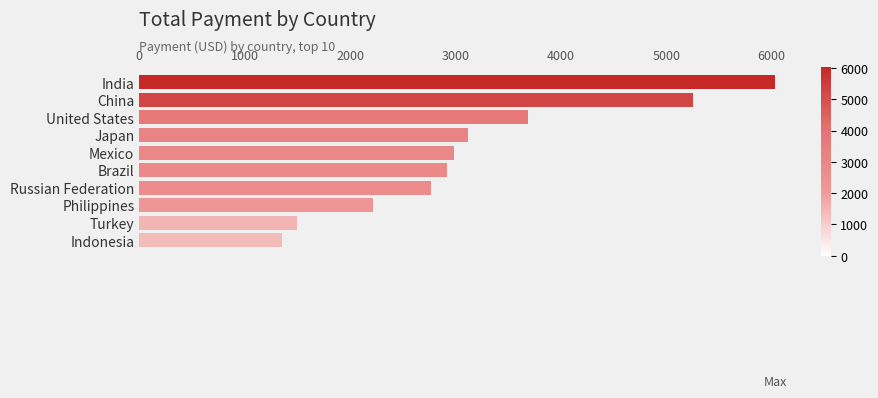

Reading top to bottom, what are all the values shown in this chart?

6034.8	5251.0	3685.3	3122.5	2984.8	2919.2	2765.6	2219.7	1498.5	1352.7